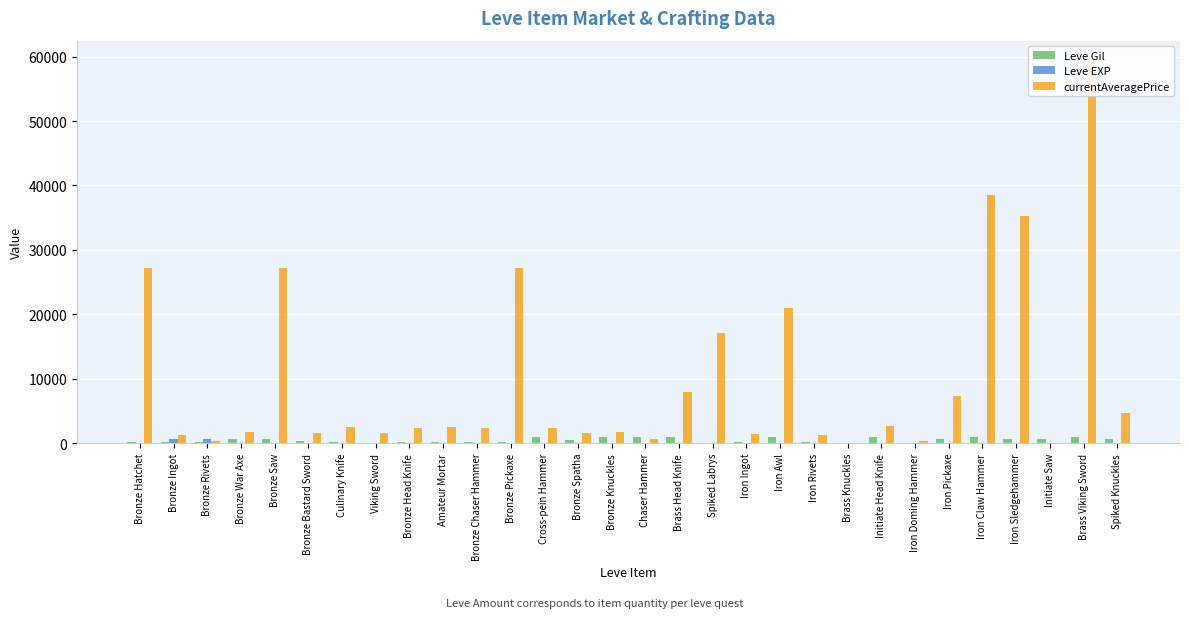

What is the maximum value shown in the chart?

59500.0